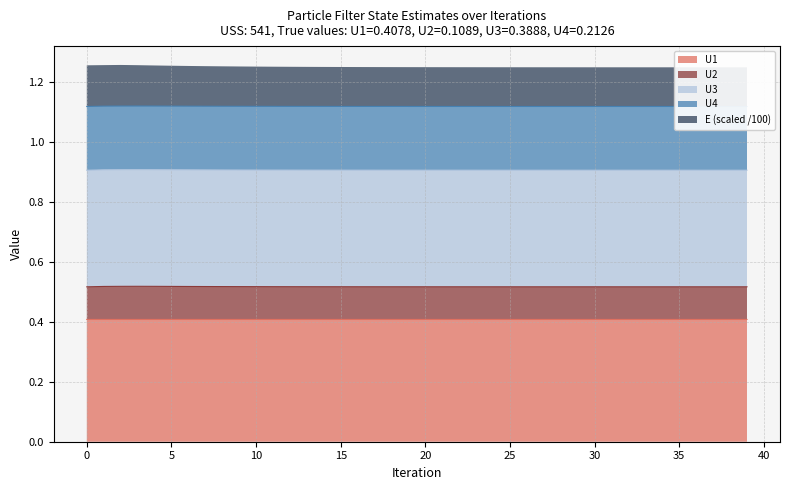

True or false: U2 has a value of 0.6 at 38.

False